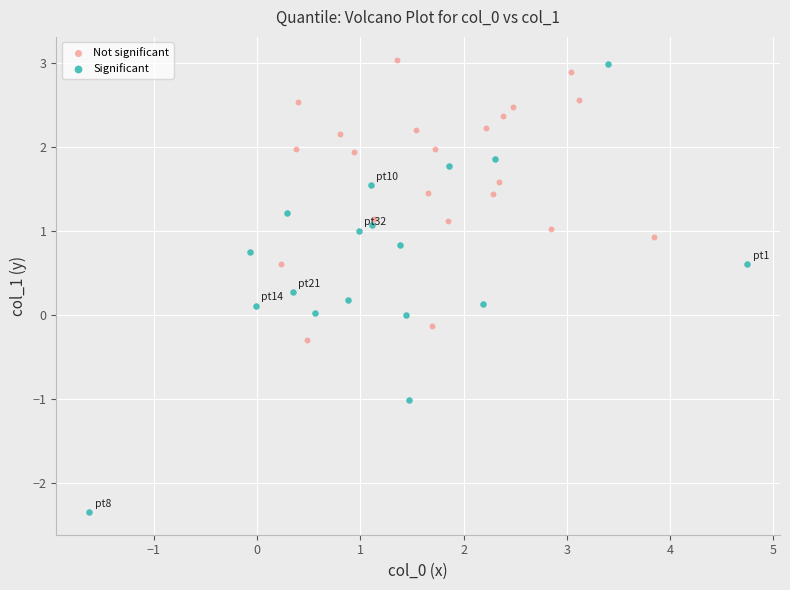

Which series contains the lowest Y value?

Significant